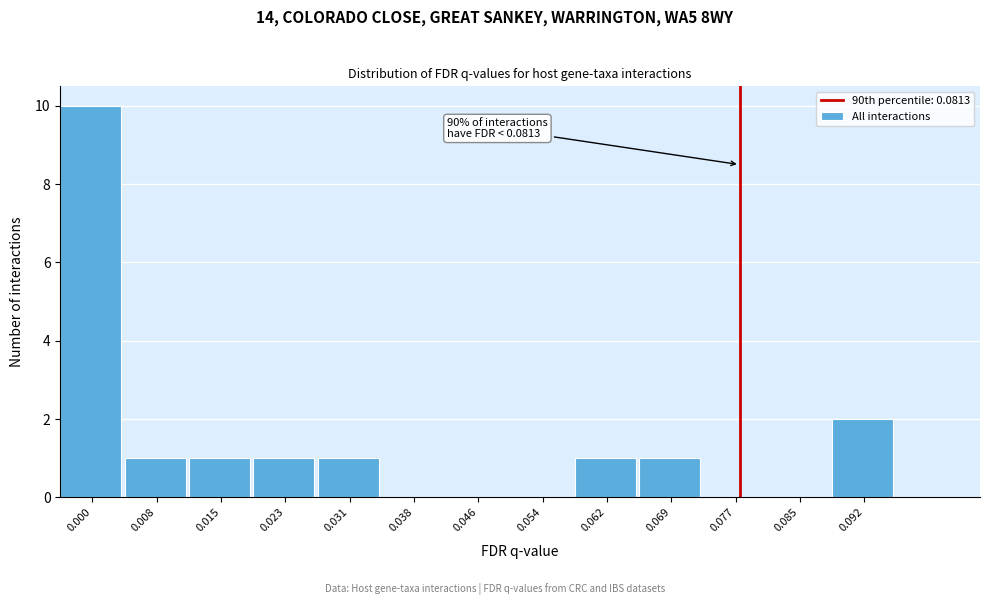

Reading right to left, extract all data points from this chart.

0.092=2	0.085=0	0.077=0	0.069=1	0.062=1	0.054=0	0.046=0	0.038=0	0.031=1	0.023=1	0.015=1	0.008=1	0.000=10